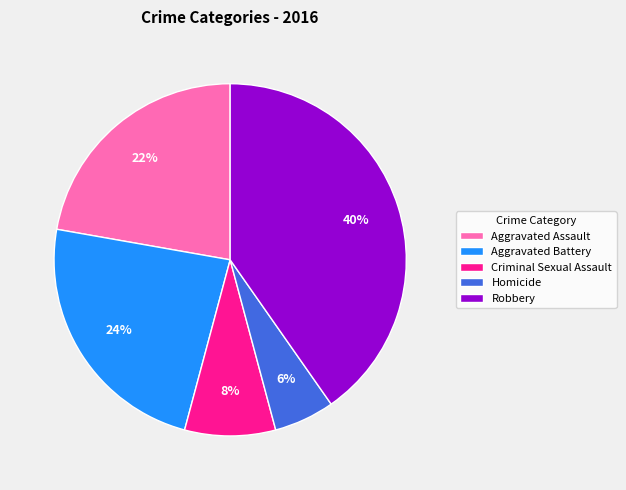

To the nearest percent, what is the average slice percentage?

20%